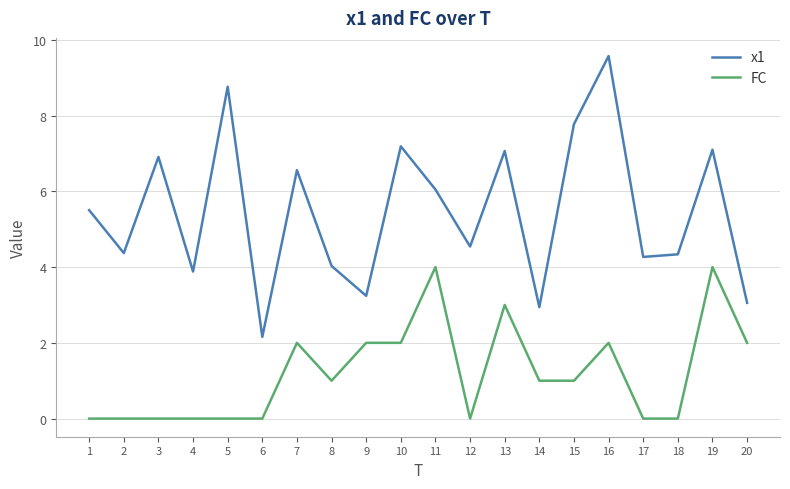

Is it true that x1 equals 2.2 at 4?

False